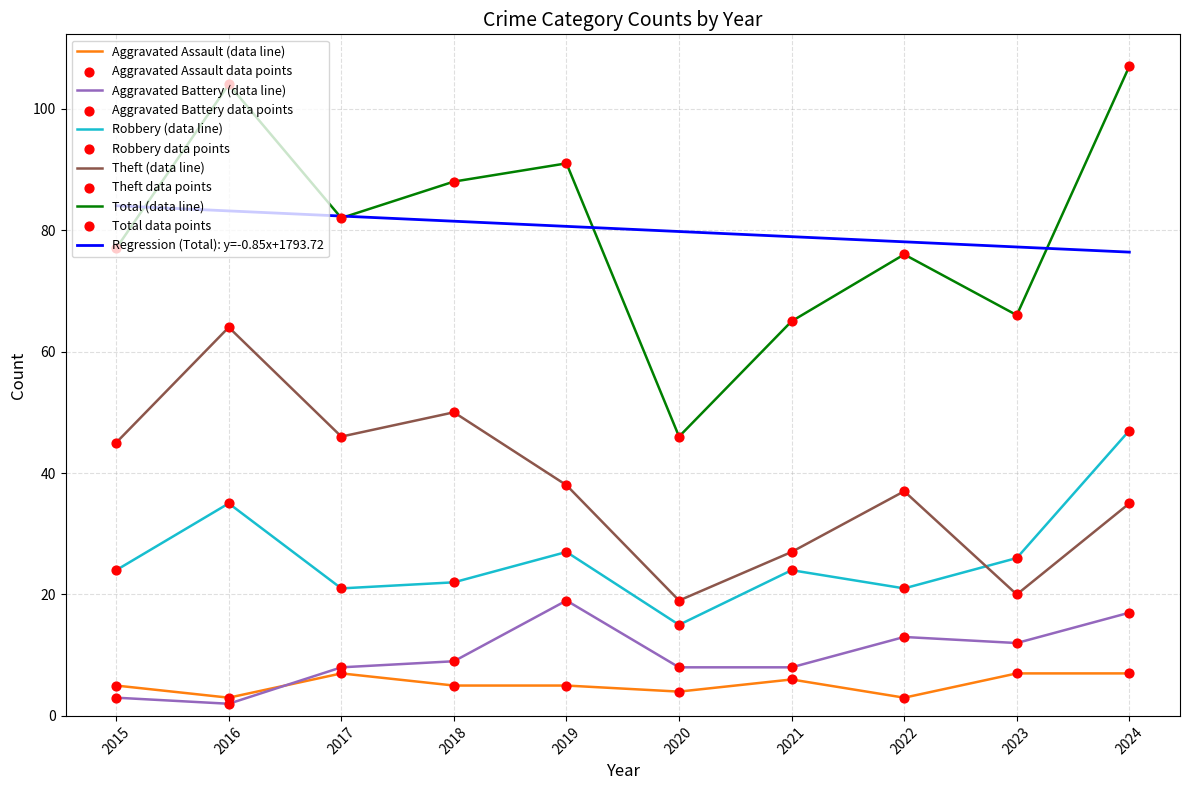

Which series has the widest spread of values?

Total (data line)